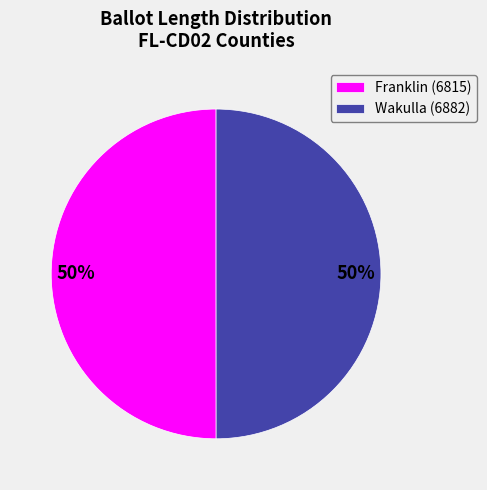

True or false: Franklin (6815) accounts for 50% of the total.

True